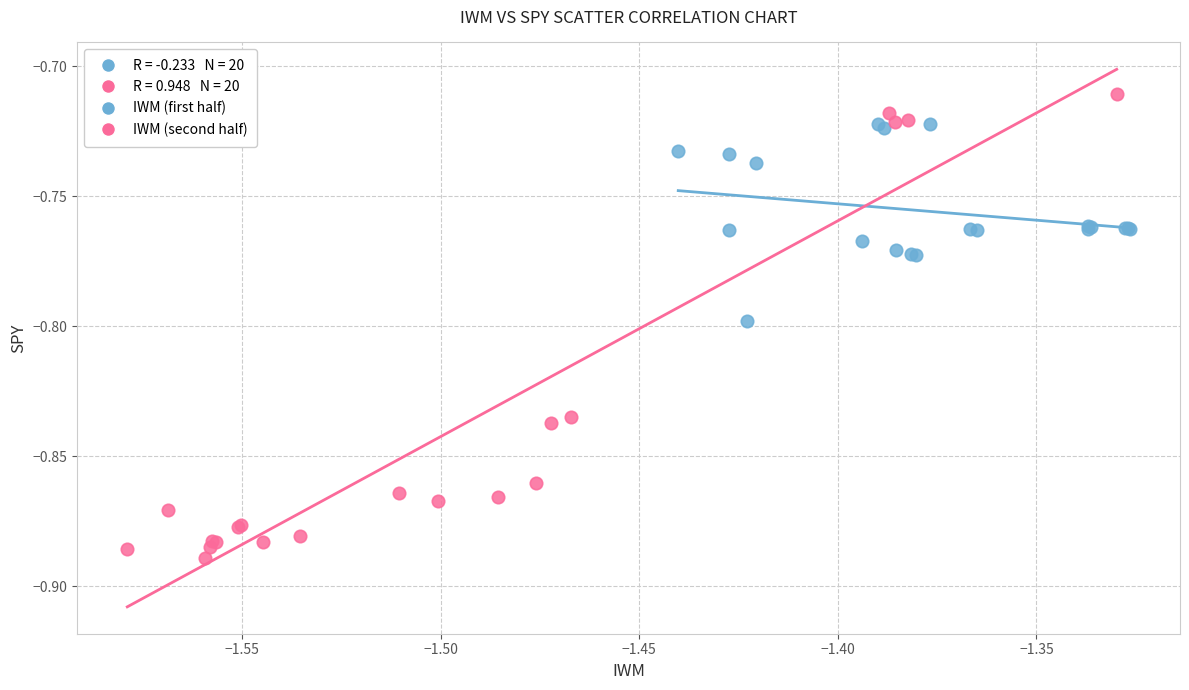

Which series contains the lowest Y value?

IWM (second half)